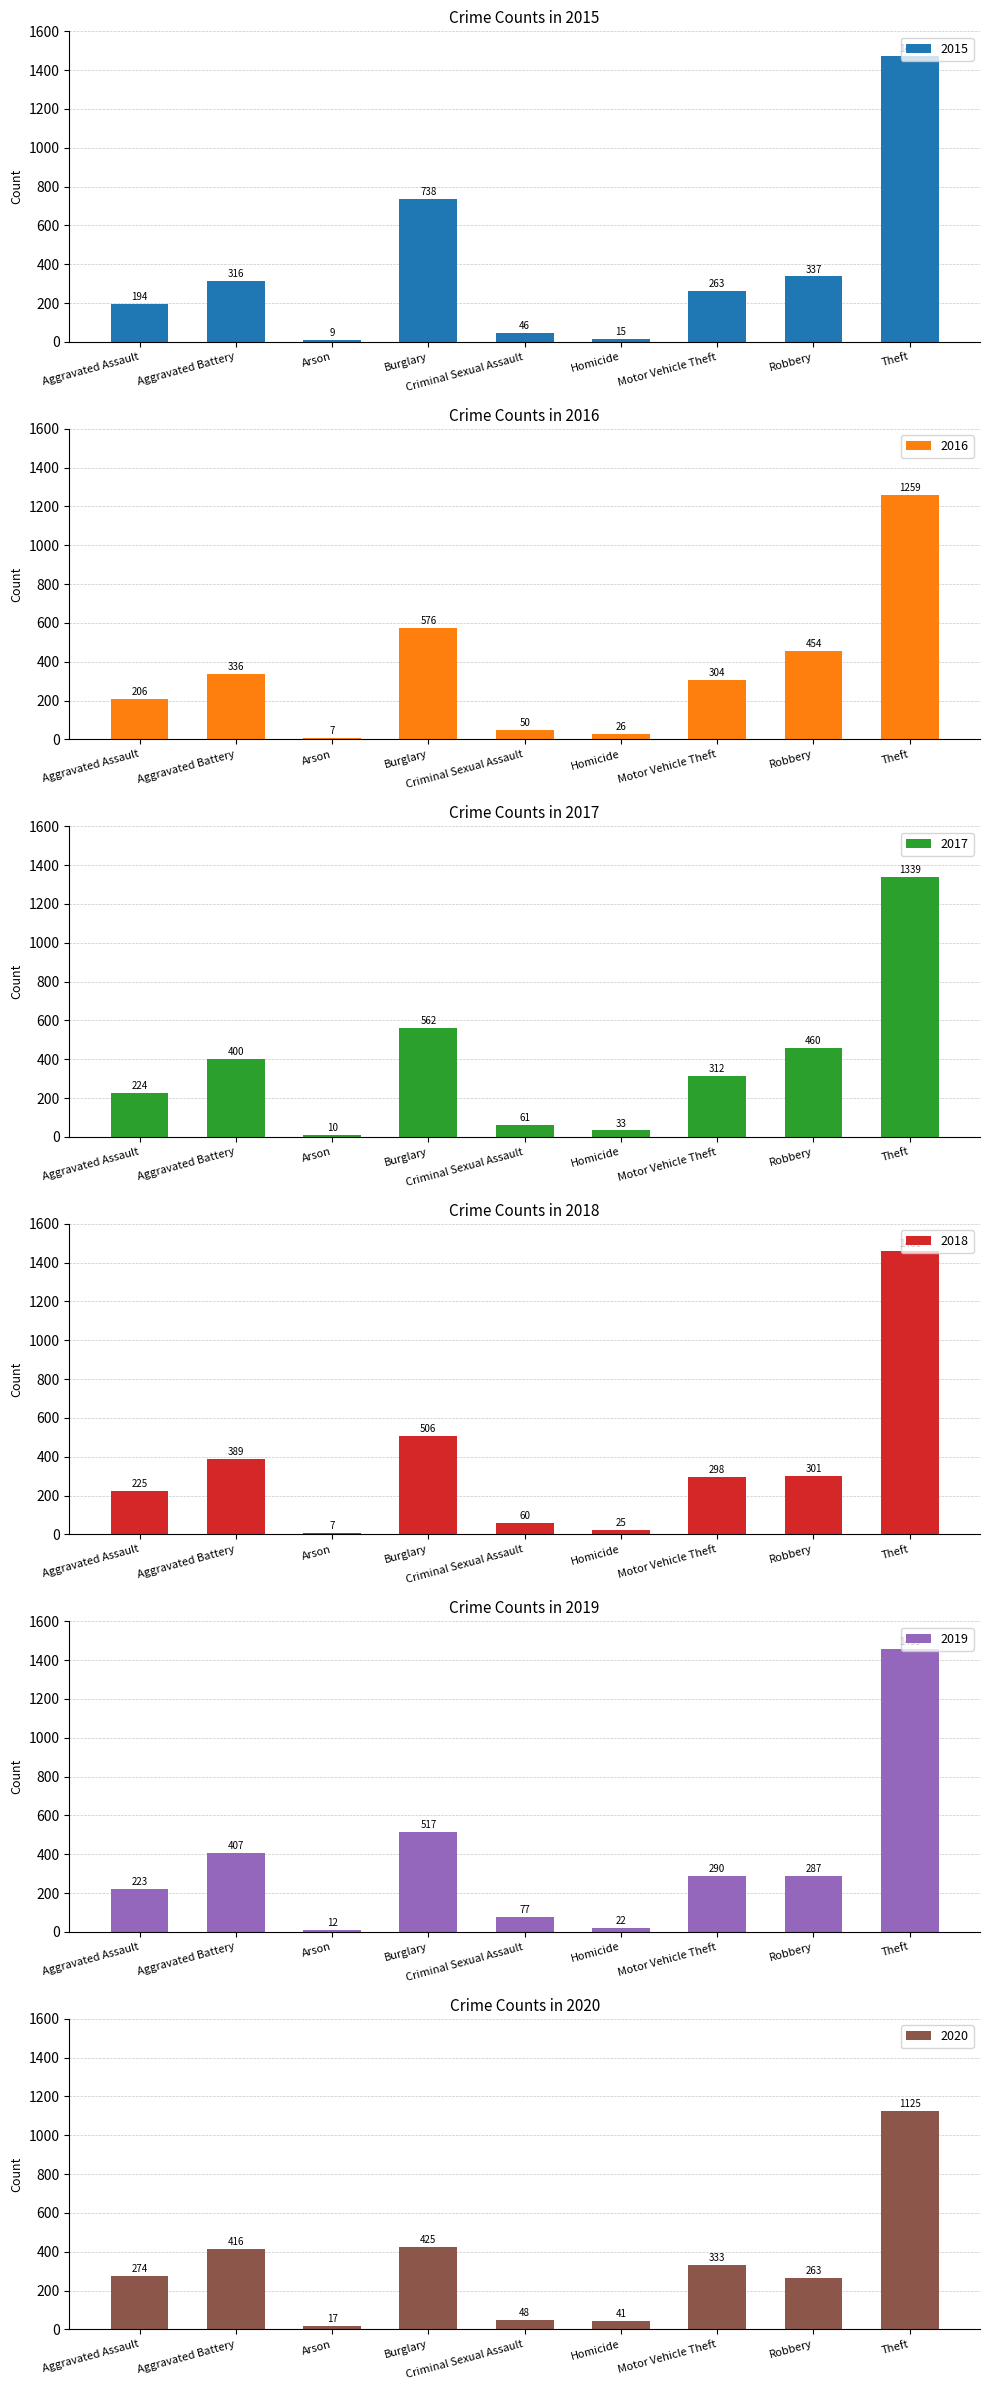

Between Criminal Sexual Assault and Theft, which series saw the biggest shift?

2015